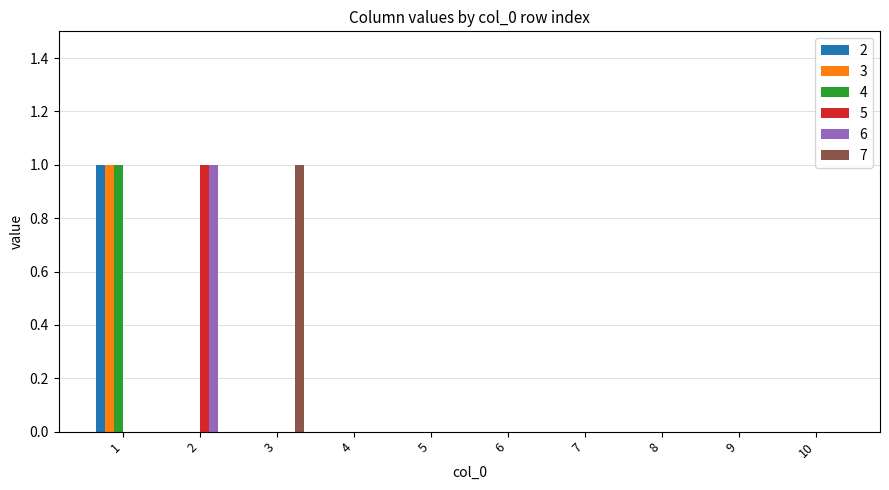

True or false: 6 has a value of 1 at 5.

False